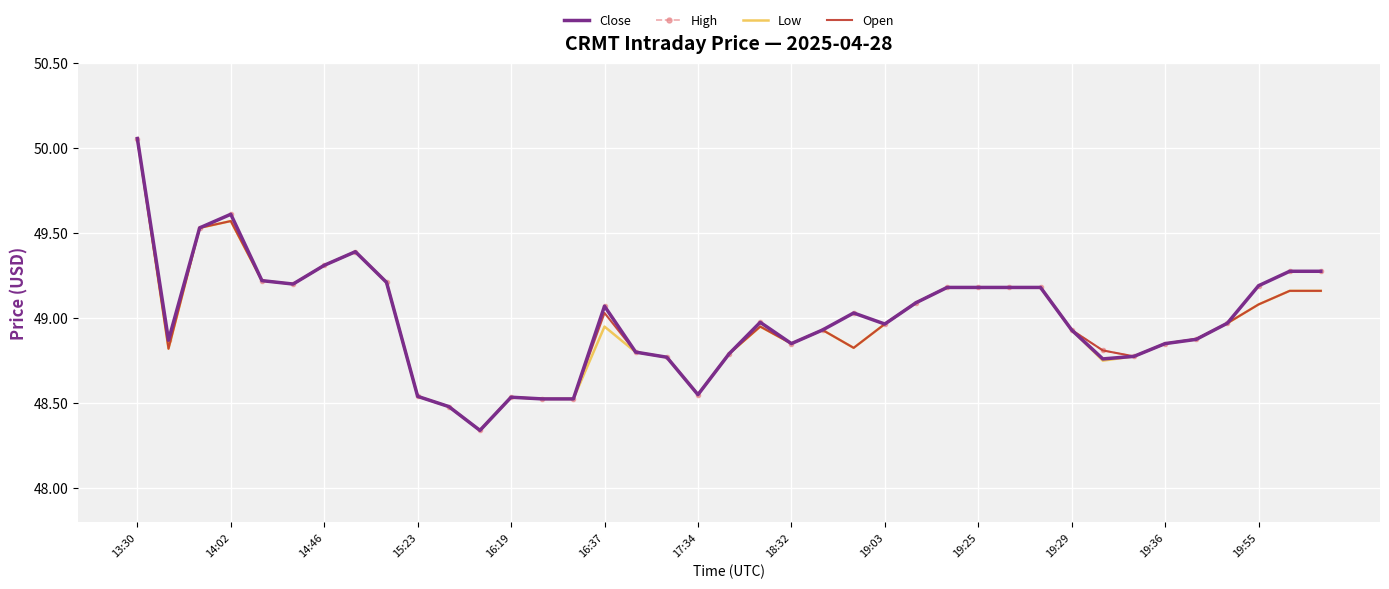

Reading right to left, extract all data points from this chart.

Close: 49.3	49.3	49.2	49.0	48.9	48.8	48.8	48.8	48.9	49.2	49.2	49.2	49.2	49.1	49.0	49.0	48.9	48.8	49.0	48.8	48.5	48.8	48.8	49.1	48.5	48.5	48.5	48.3	48.5	48.5	49.2	49.4	49.3	49.2	49.2	49.6	49.5	48.9	50.1
High: 49.3	49.3	49.2	49.0	48.9	48.8	48.8	48.8	48.9	49.2	49.2	49.2	49.2	49.1	49.0	49.0	48.9	48.8	49.0	48.8	48.5	48.8	48.8	49.1	48.5	48.5	48.5	48.3	48.5	48.5	49.2	49.4	49.3	49.2	49.2	49.6	49.5	48.9	50.1
Low: 49.2	49.2	49.1	49.0	48.9	48.8	48.8	48.8	48.9	49.2	49.2	49.2	49.2	49.1	49.0	48.8	48.9	48.8	49.0	48.8	48.5	48.8	48.8	49.0	48.5	48.5	48.5	48.3	48.5	48.5	49.2	49.4	49.3	49.2	49.2	49.6	49.5	48.8	50.1
Open: 49.2	49.2	49.1	49.0	48.9	48.8	48.8	48.8	48.9	49.2	49.2	49.2	49.2	49.1	49.0	48.8	48.9	48.8	49.0	48.8	48.5	48.8	48.8	49.0	48.5	48.5	48.5	48.3	48.5	48.5	49.2	49.4	49.3	49.2	49.2	49.6	49.5	48.8	50.1